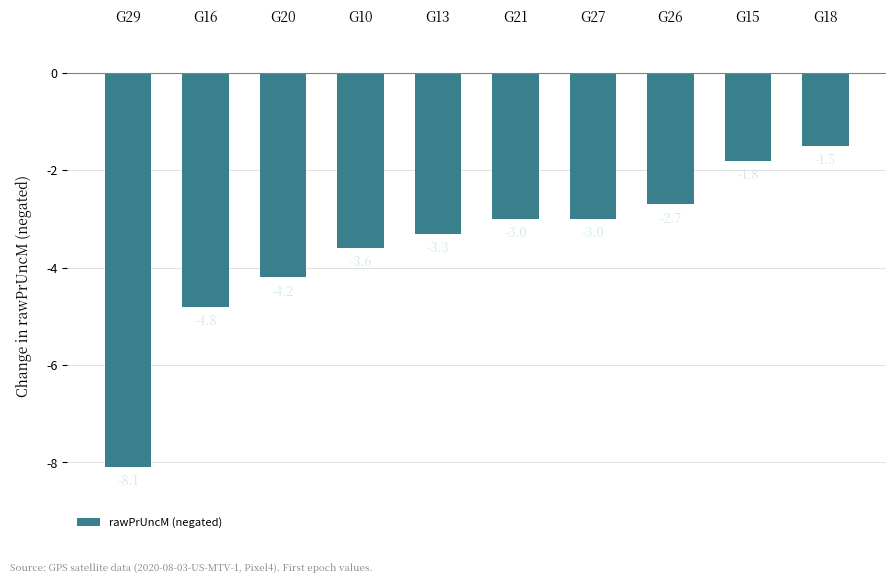

The value at G29 is -5.2. True or false?

False